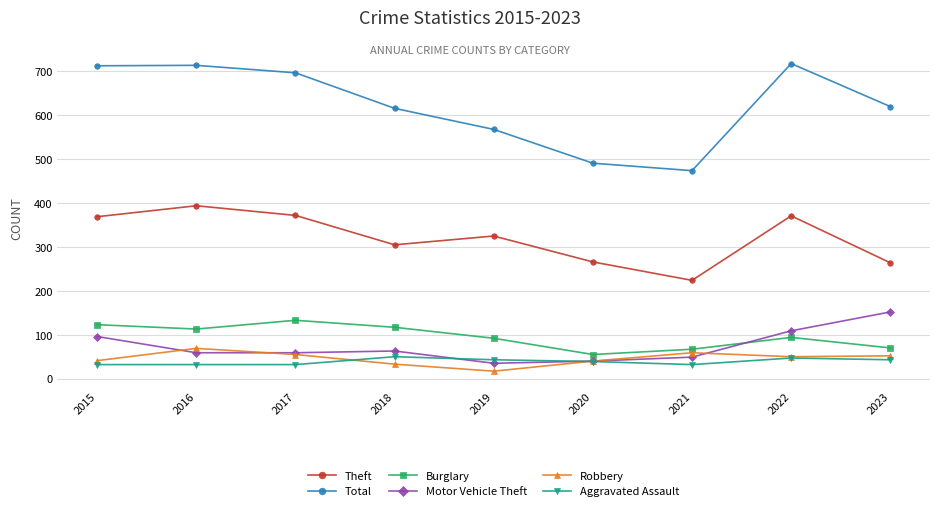

Which series has the largest range (max minus min)?

Total